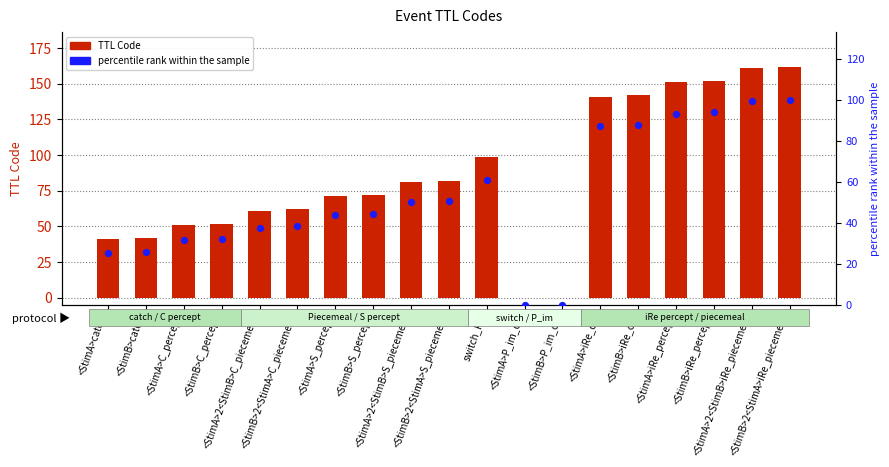

What is the total value across all series at <StimA>iRe_percept?

244.2